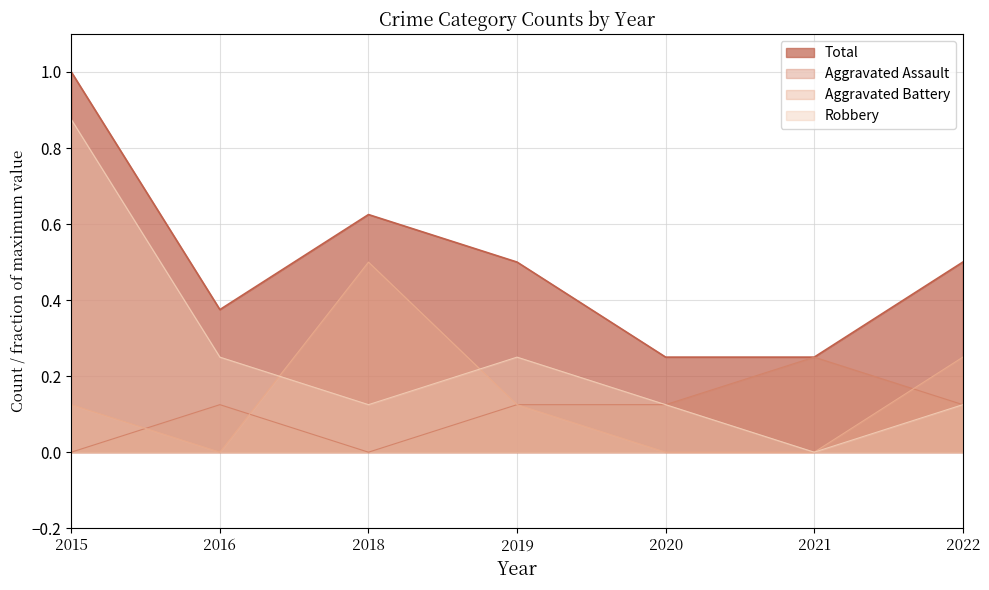

The Total series shows 0.2 at 2021. True or false?

True